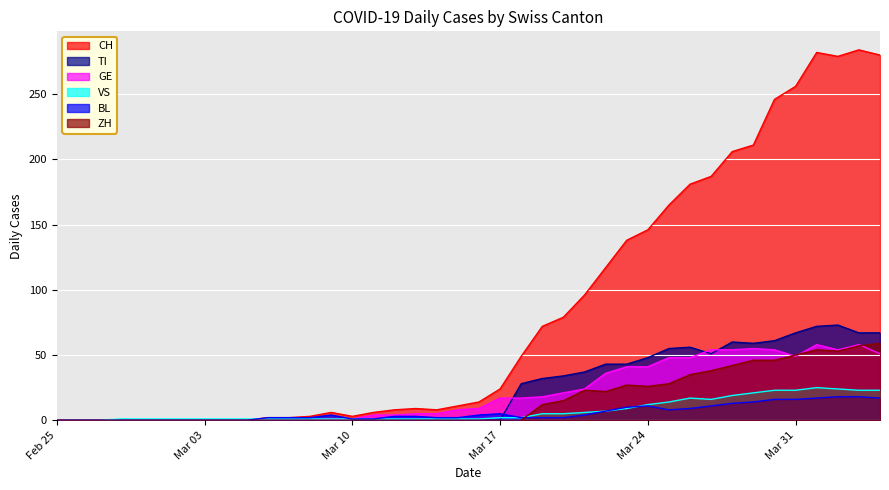

What are all the series names shown in the legend?

CH, TI, GE, VS, BL, ZH